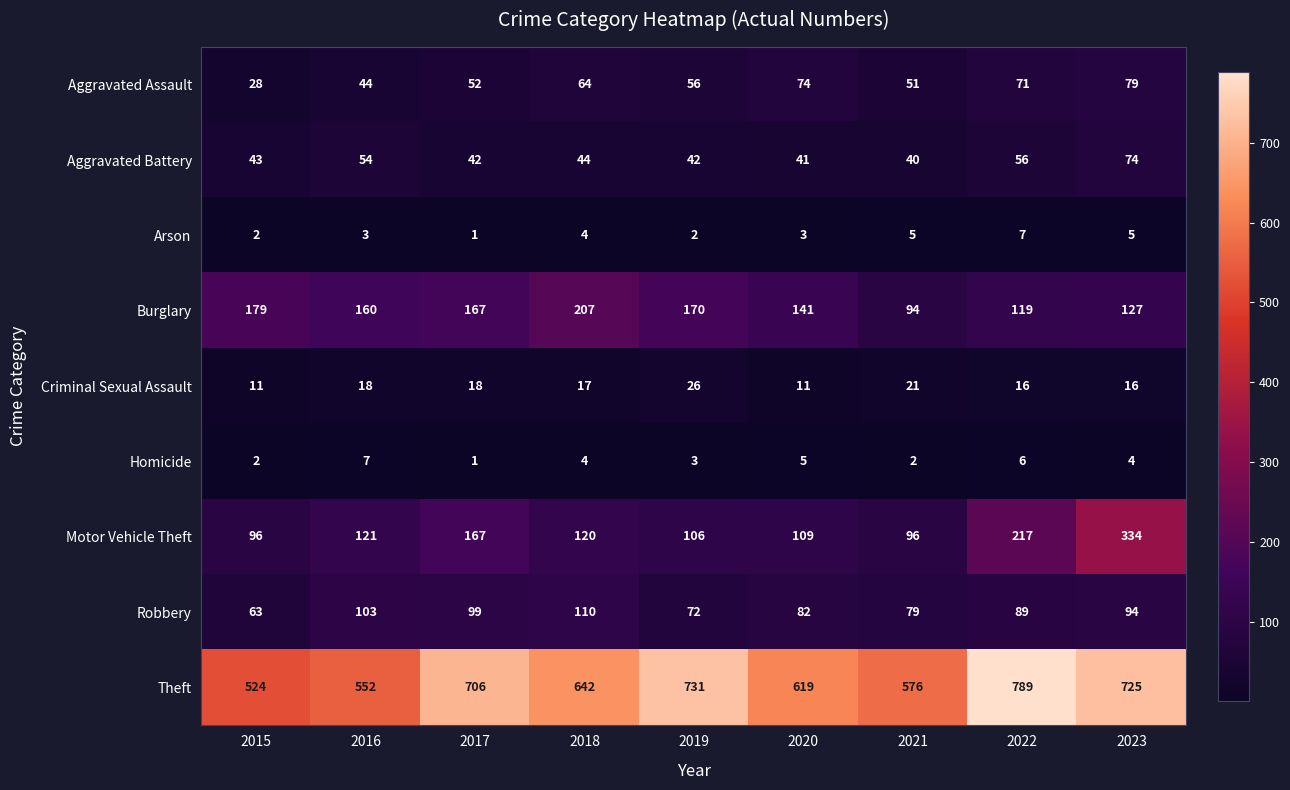

Which series has the widest spread of values?

Theft